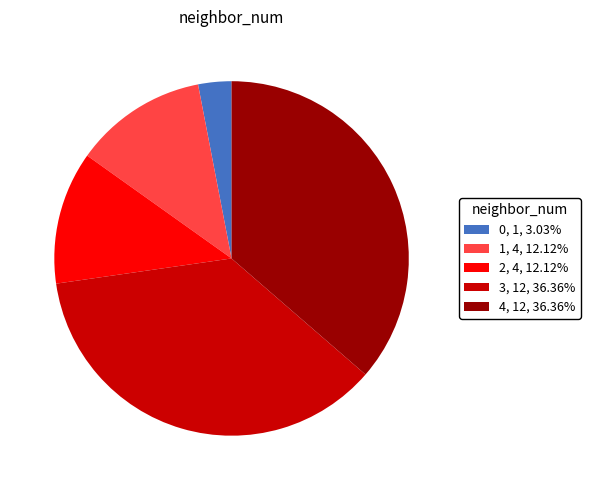

How many segments does this pie chart have?

5